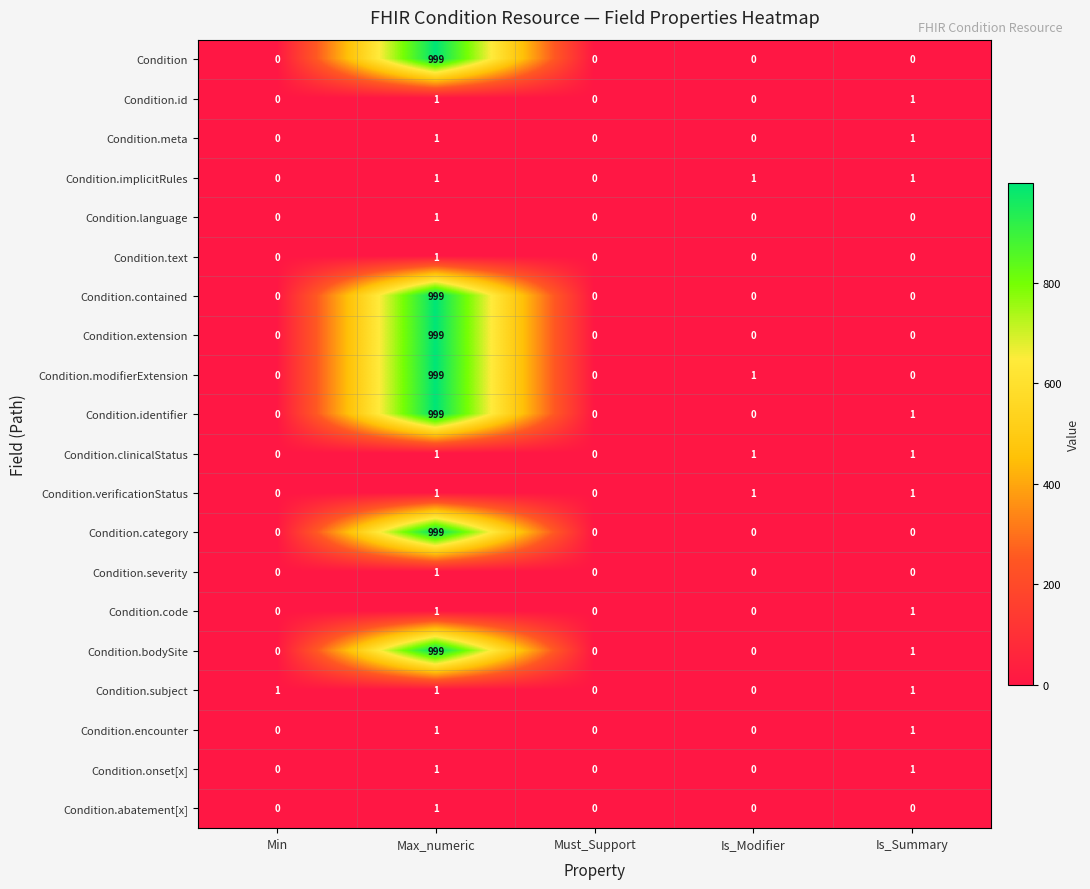

At how many categories does at least one series exceed 724?

1